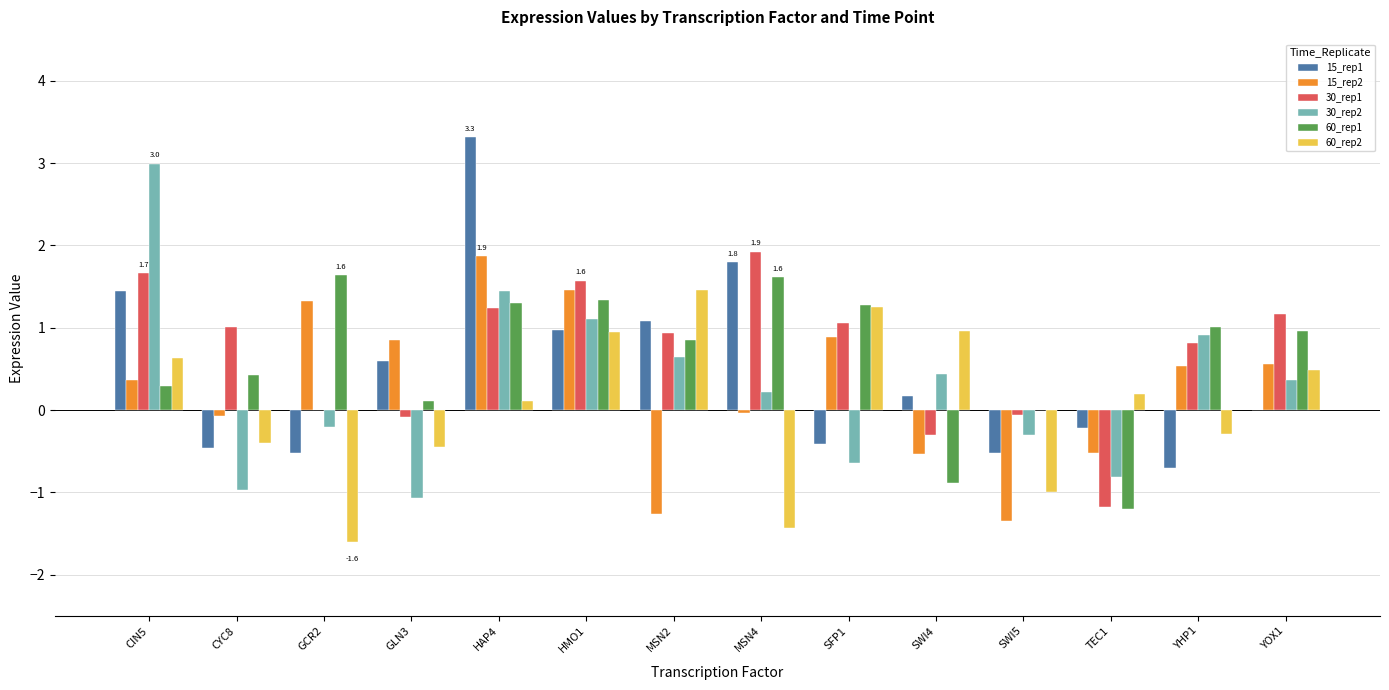

Is the value of 15_rep2 at TEC1 greater than the value of 15_rep1 at MSN2?

No